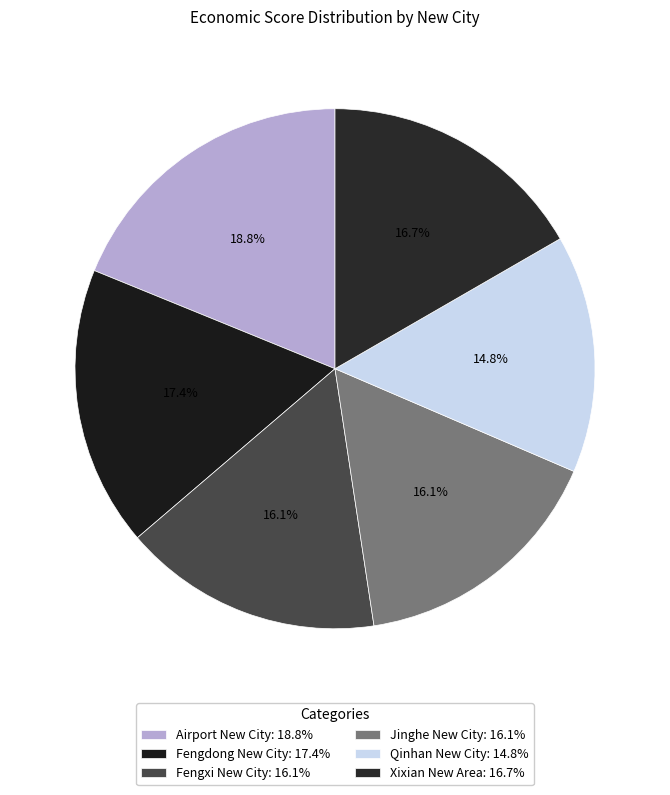

Which has a higher value, Fengdong New City or Jinghe New City?

Fengdong New City